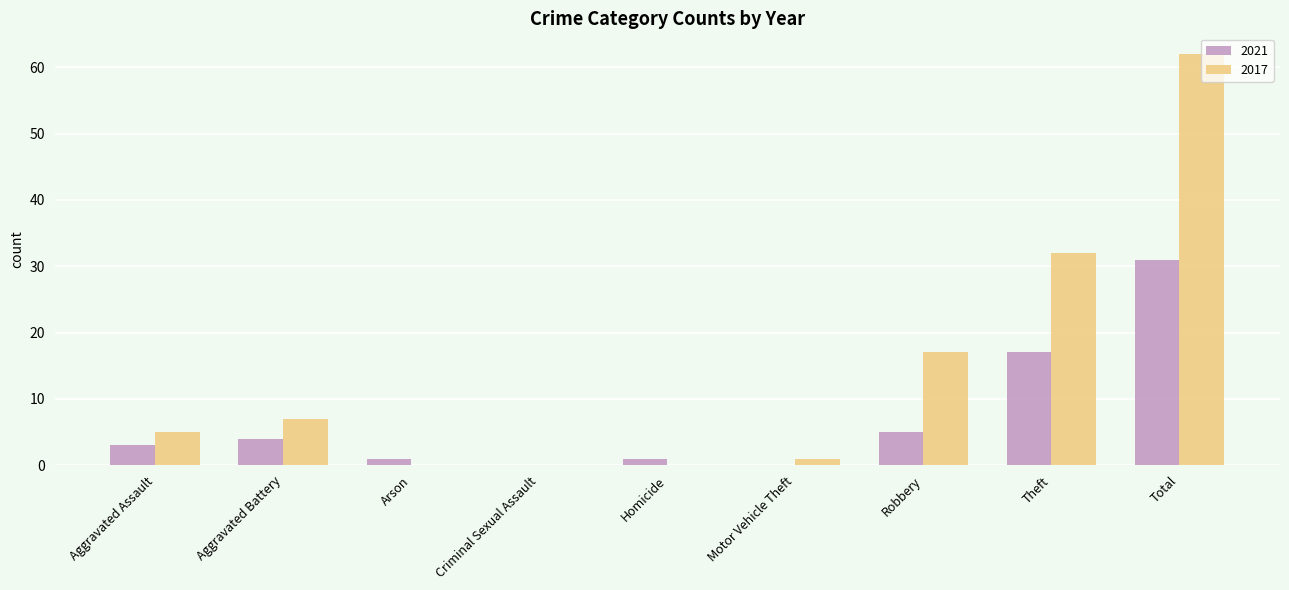

Is the value of 2017 at Total greater than the value of 2021 at Arson?

Yes